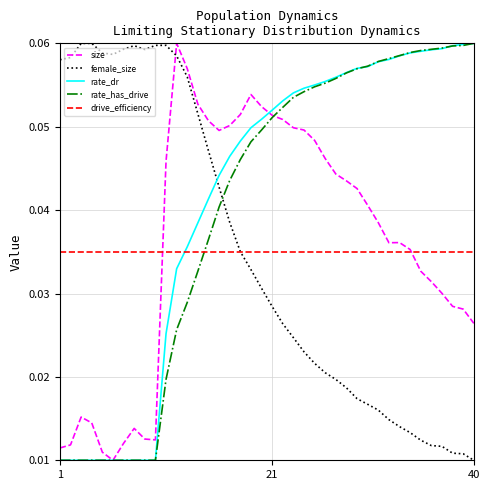

How many categories are shown in the chart?

40